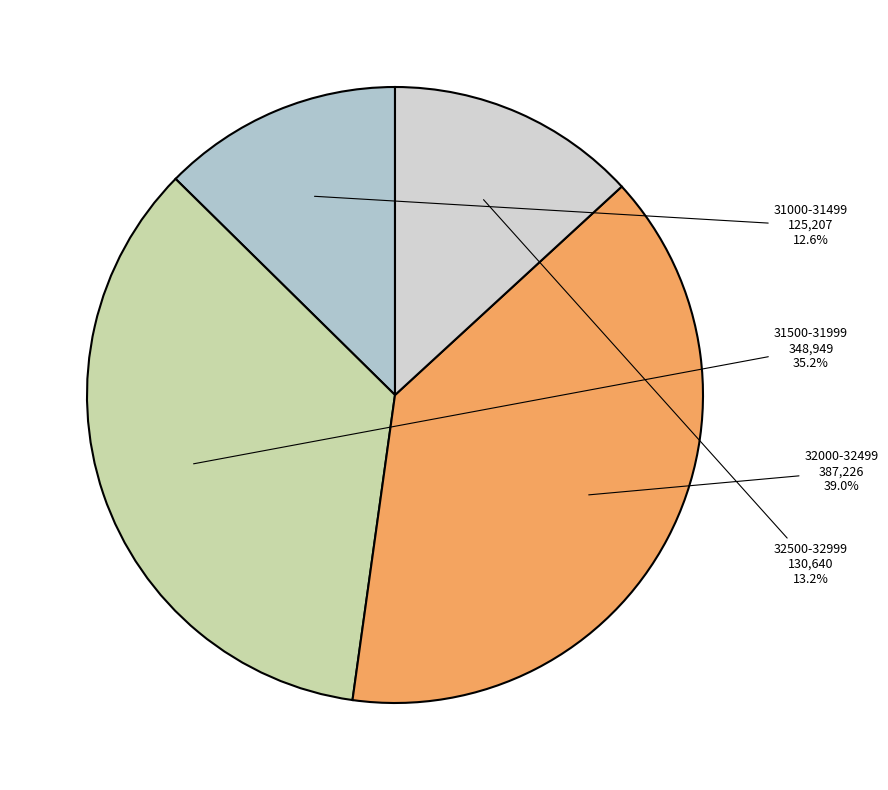

What is the ratio of the value at 31000-31499 to the value at 32500-32999?

1.0